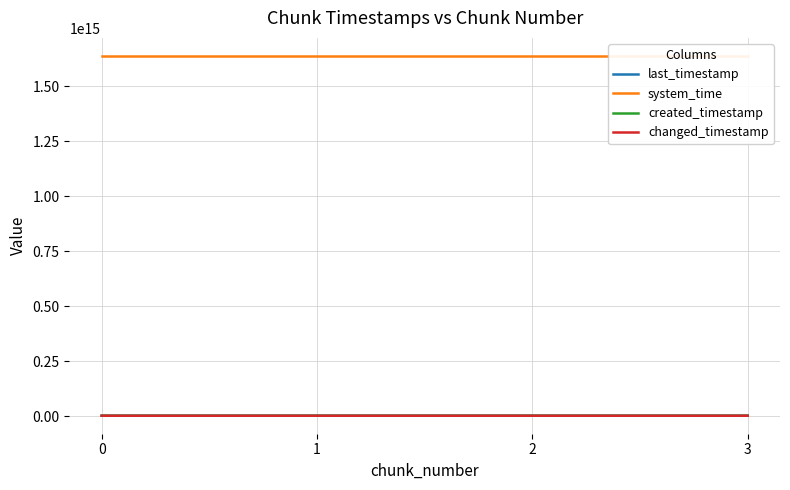

True or false: last_timestamp and created_timestamp cross at least once.

False